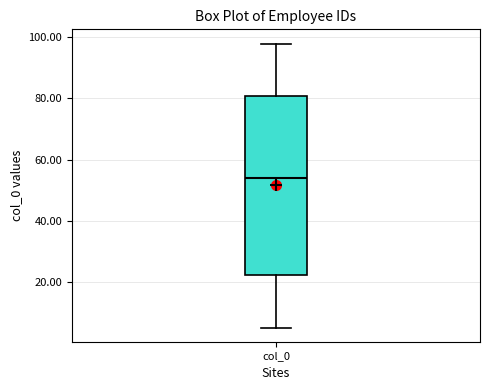

Transcribe this box plot: give where the median line is, the range the box spans, and where the two whiskers end, as read against the y-axis. The values are not printed on the chart, so give them approximately, as read against the axis.

median 54, box 22 to 80, whiskers 6 to 98